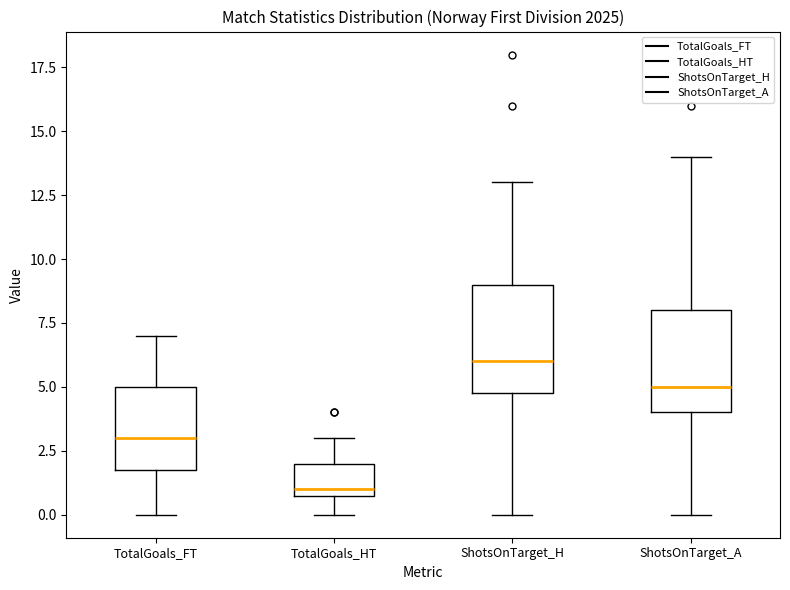

Reading left to right, read every box against the y-axis: the position of its median line, the range the box covers, and the ends of its whiskers. The values are not printed on the chart, so give them approximately, as read against the axis.

TotalGoals_FT: median 3, box 2 to 5, whiskers 0 to 7
TotalGoals_HT: median 1 (just above the box's lower edge), box 1 to 2, whiskers 0 to 3
ShotsOnTarget_H: median 6, box 5 to 9, whiskers 0 to 13
ShotsOnTarget_A: median 5, box 4 to 8, whiskers 0 to 14